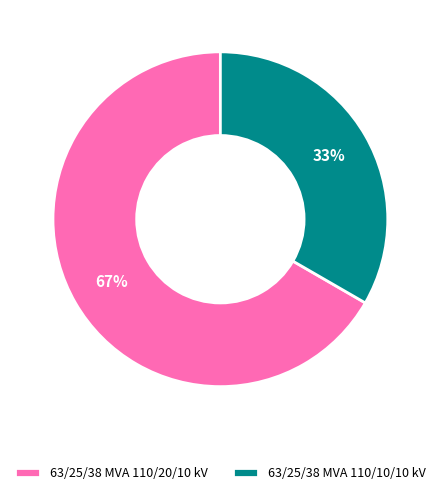

Which slice is the smallest?

63/25/38 MVA 110/10/10 kV